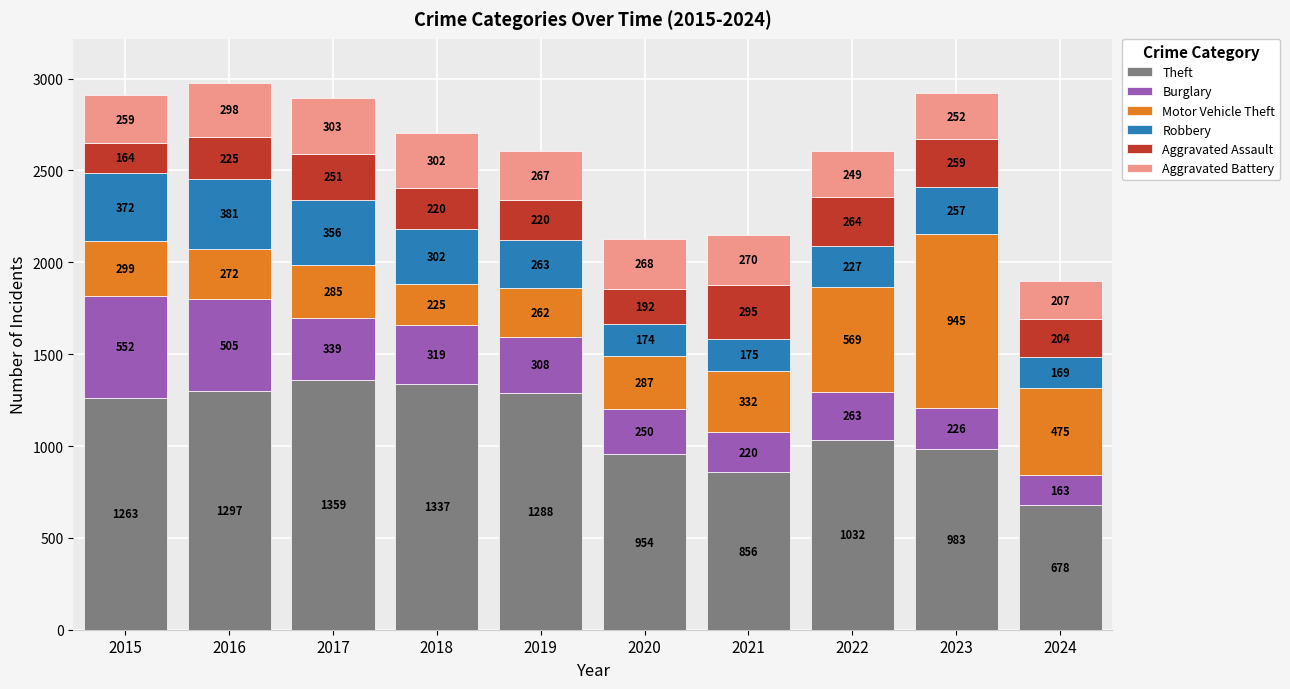

What is the approximate value of Theft at 2019?

1288